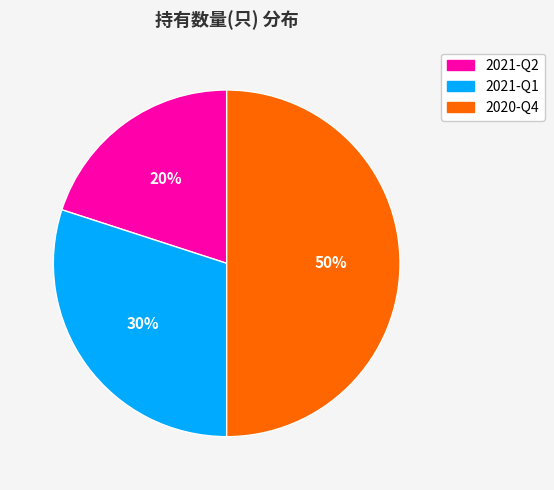

Is the sum of 2020-Q4 and 2021-Q1 greater than half?

Yes